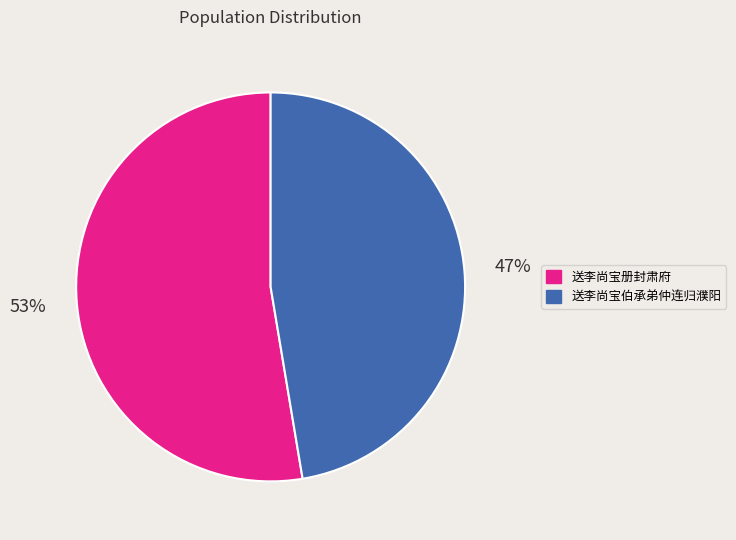

Is there any slice that represents more than half of the pie?

Yes